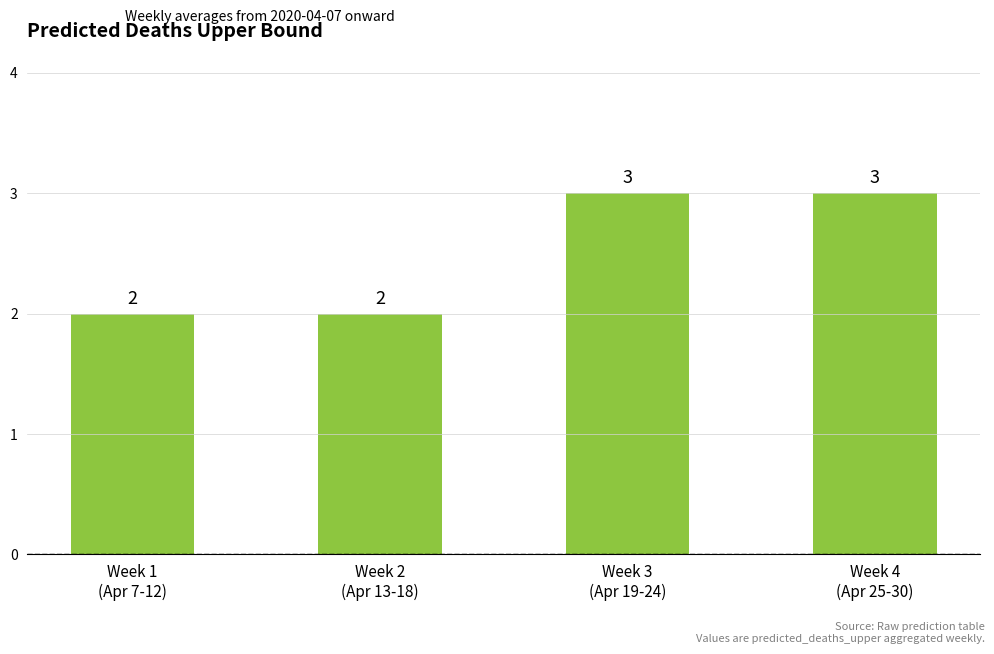

What is the difference between the second highest and second lowest values?

1